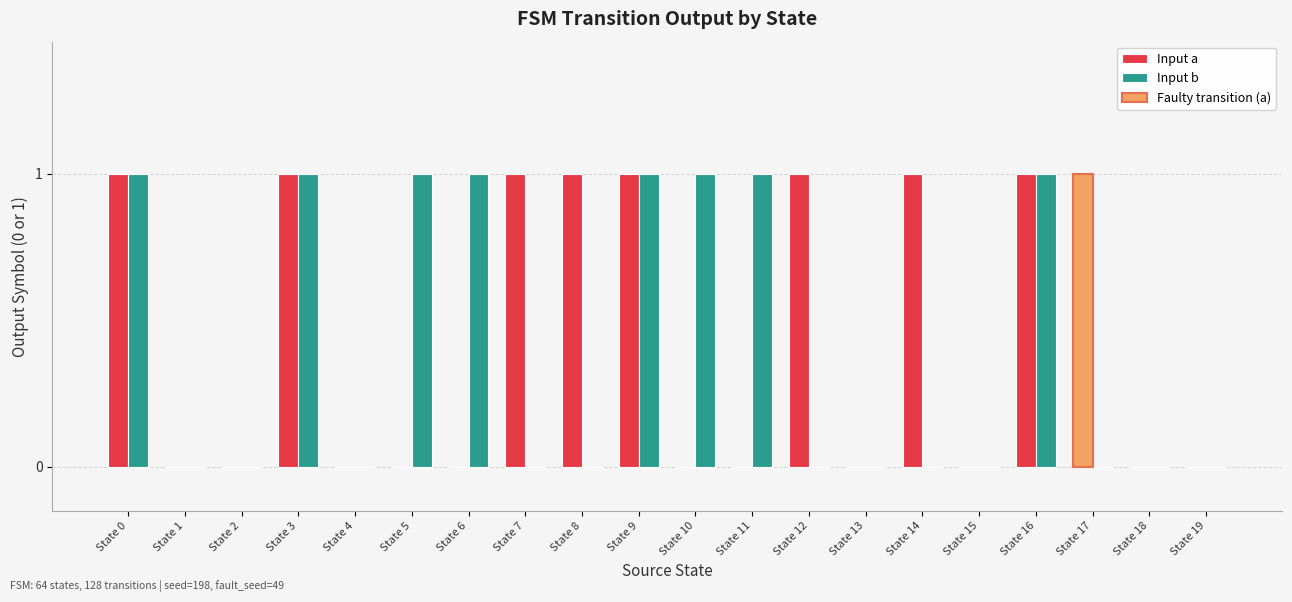

Reading right to left, transcribe all the data shown in this chart.

Input a: 0	0	1	1	0	1	0	1	0	0	1	1	1	0	0	0	1	0	0	1
Input b: 0	0	0	1	0	0	0	0	1	1	1	0	0	1	1	0	1	0	0	1